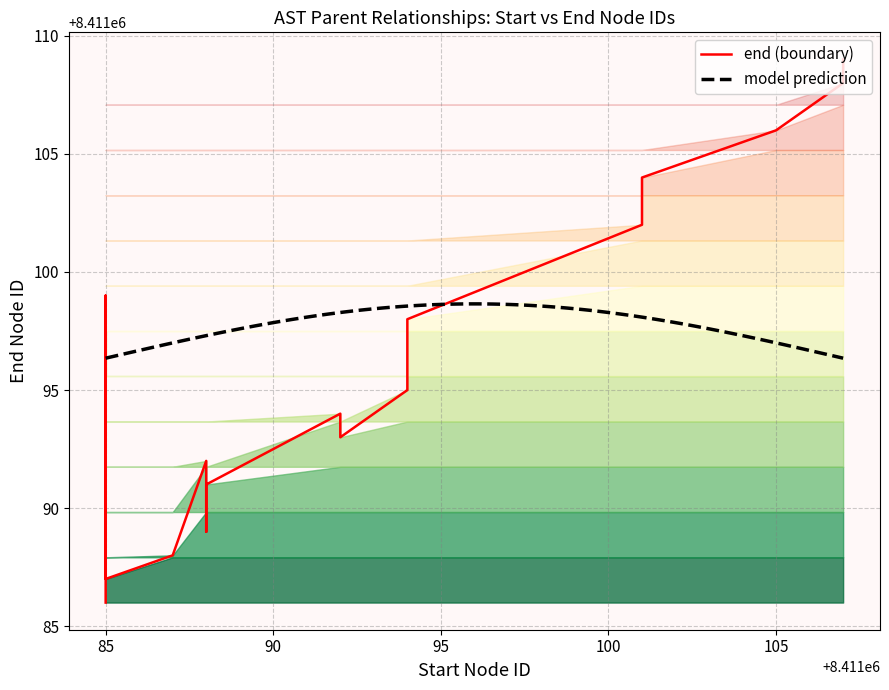

Where does the data first go above 8411096?

8411094